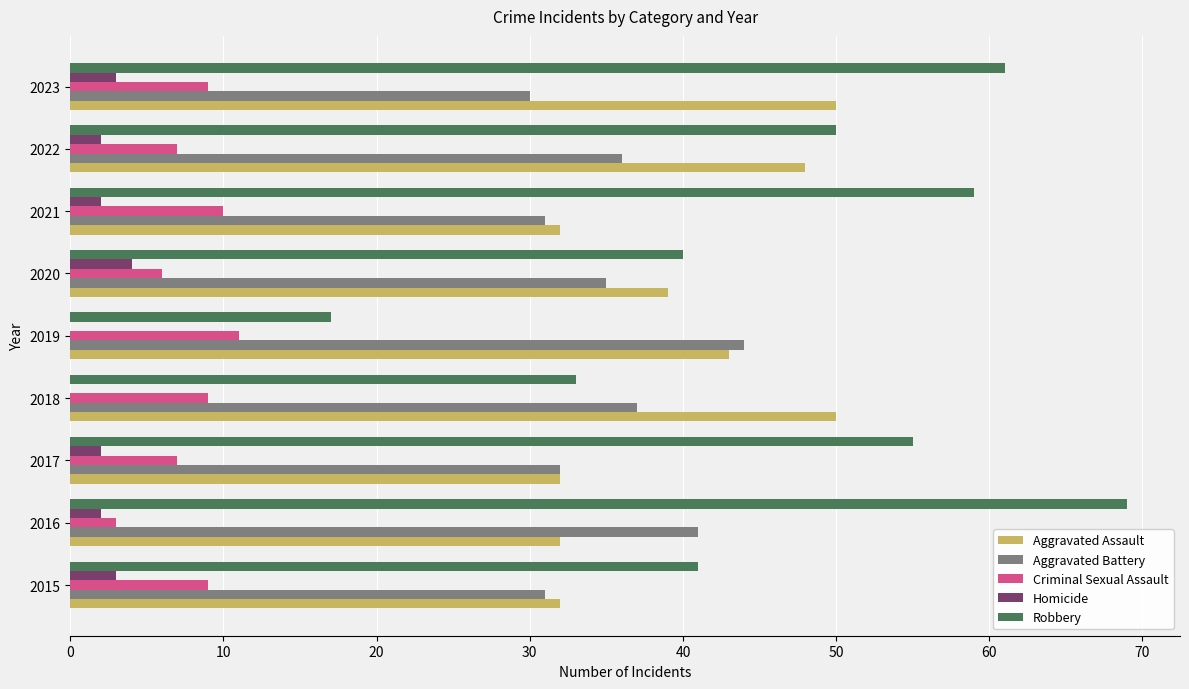

What is the total value across all series at 2016?

147